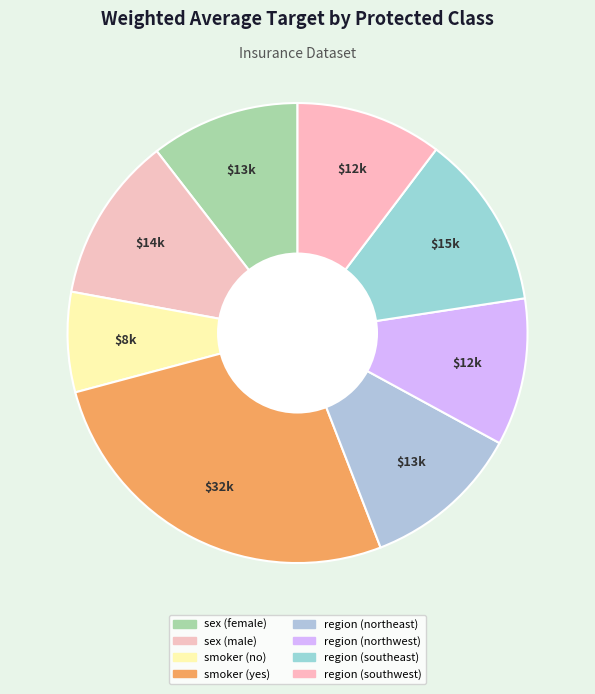

Do sex (female) and region (northwest) together represent more than half of the pie?

No